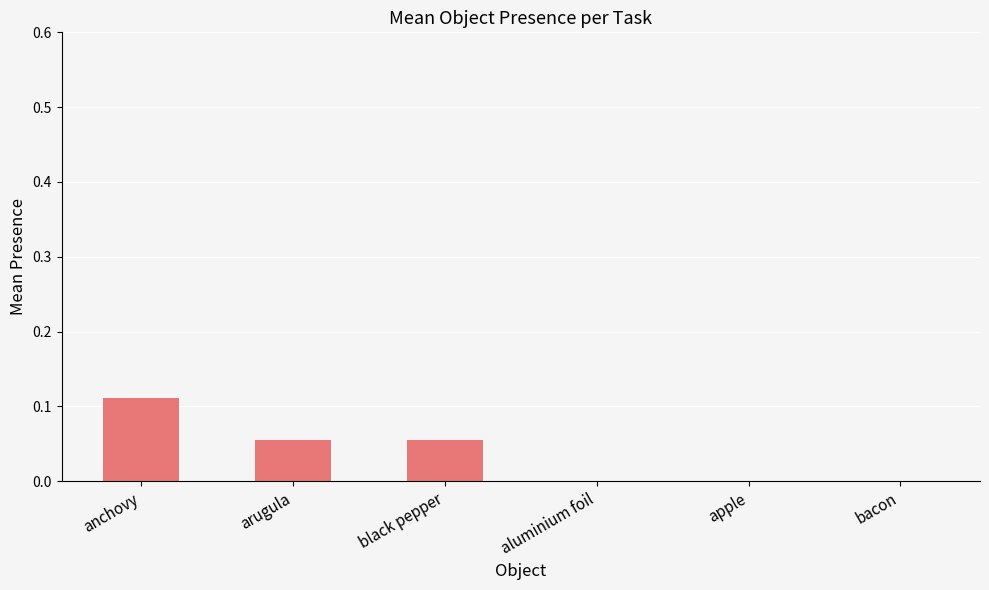

True or false: the data shows 0.0 at black pepper.

False